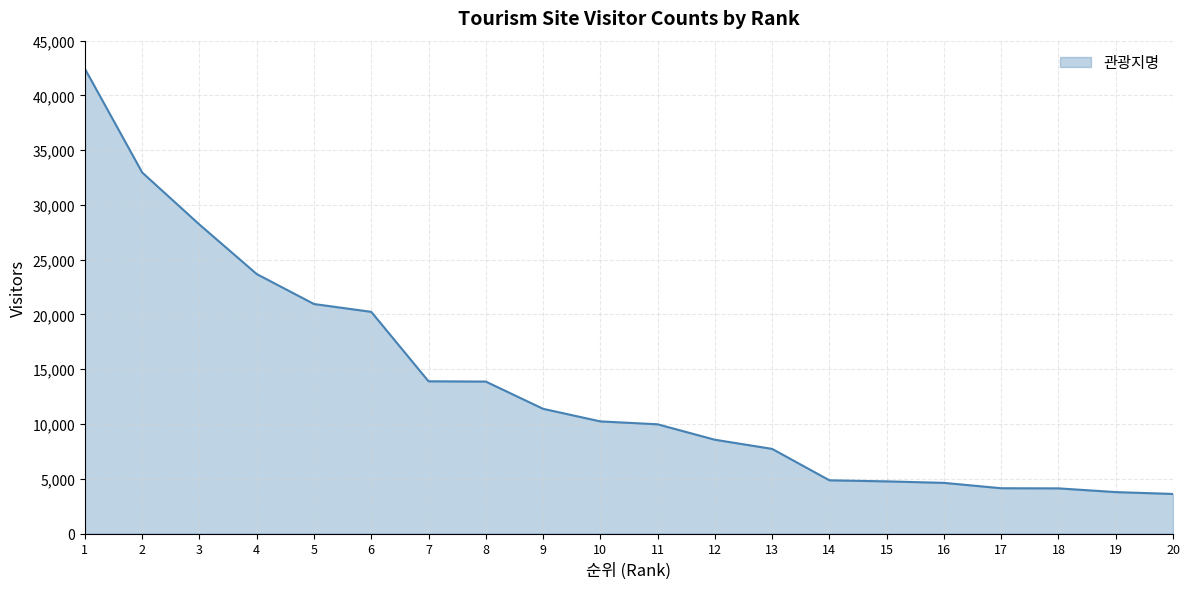

What value does the data have at 9, to the nearest 10?

11390